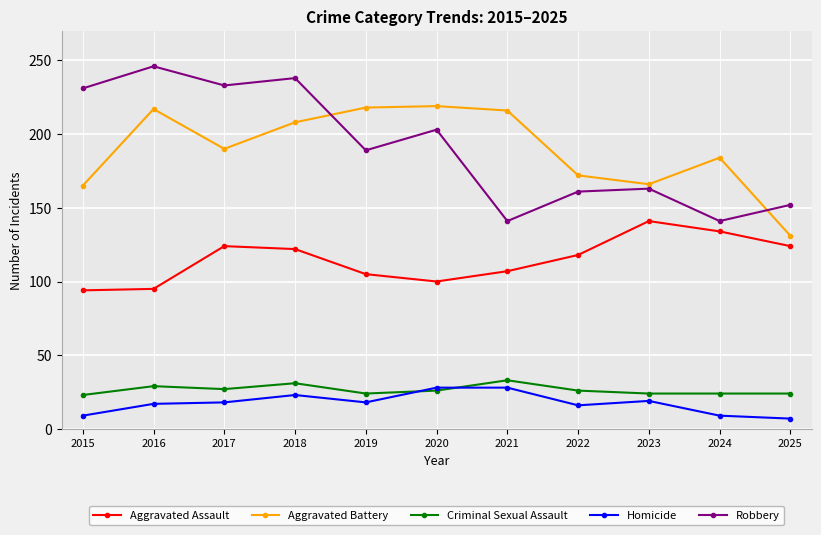

Is the value of Criminal Sexual Assault at 2025 greater than the value of Robbery at 2016?

No